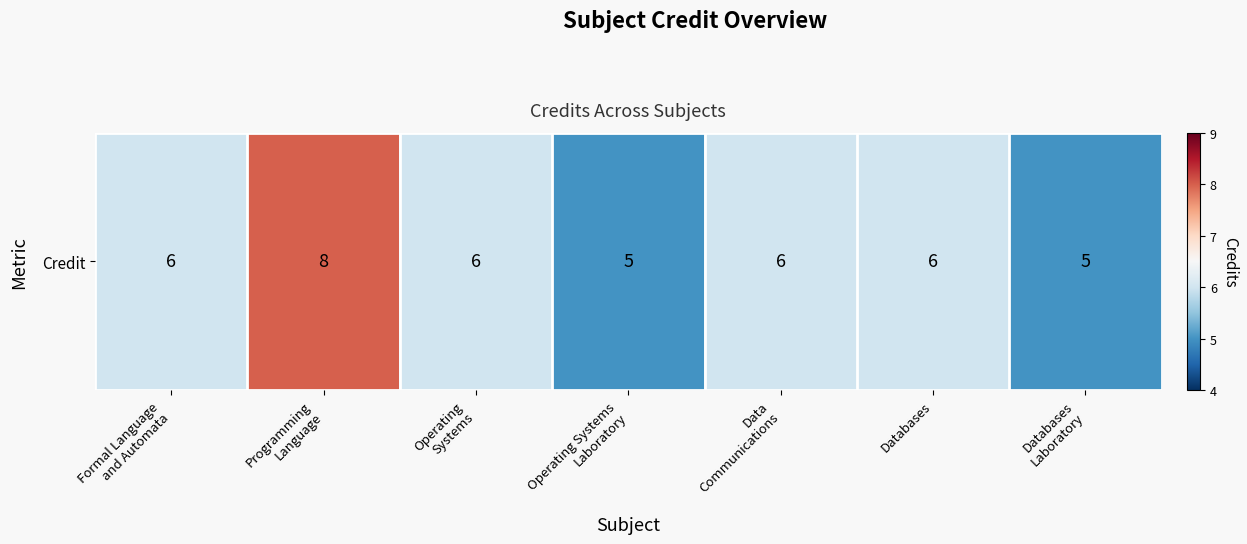

Is it true that the value at Programming
Language is 8?

True